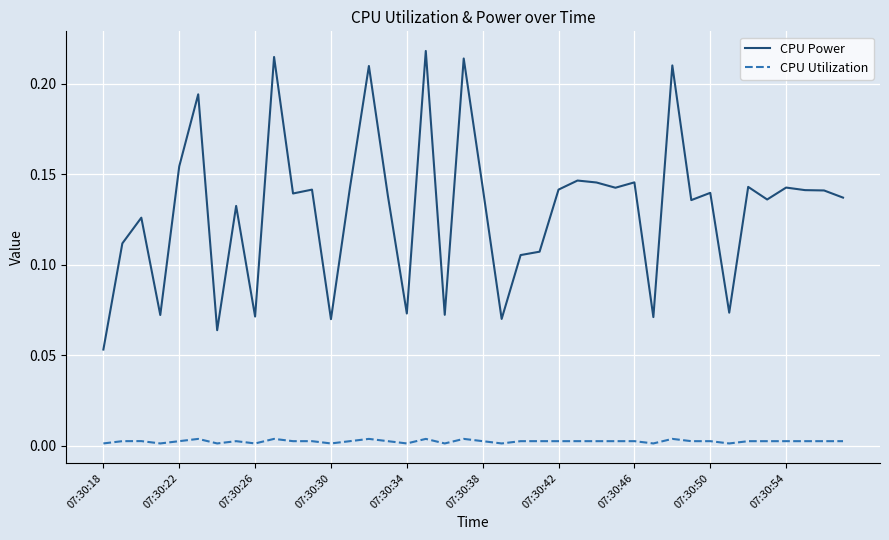

True or false: CPU Power and CPU Utilization cross at least once.

False